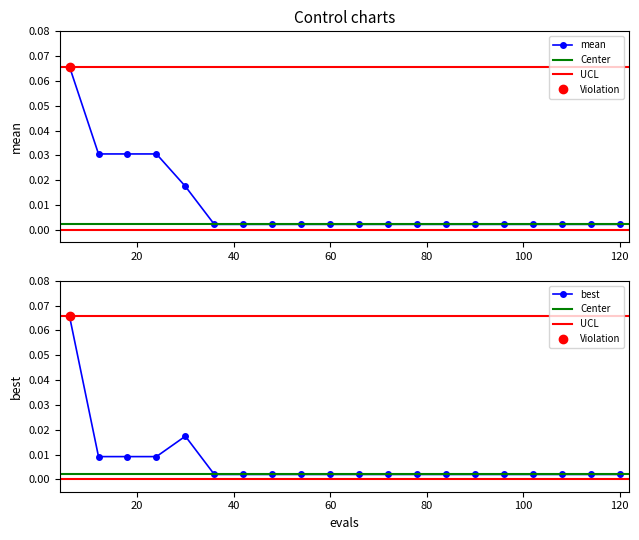

True or false: best and mean intersect in this chart.

False